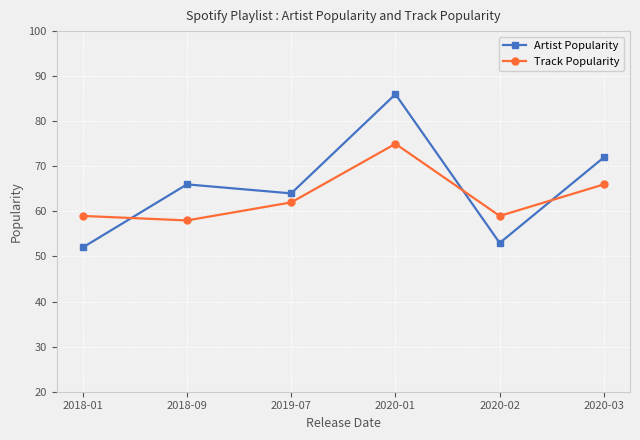

Where is Track Popularity nearest to the value 66?

2020-03